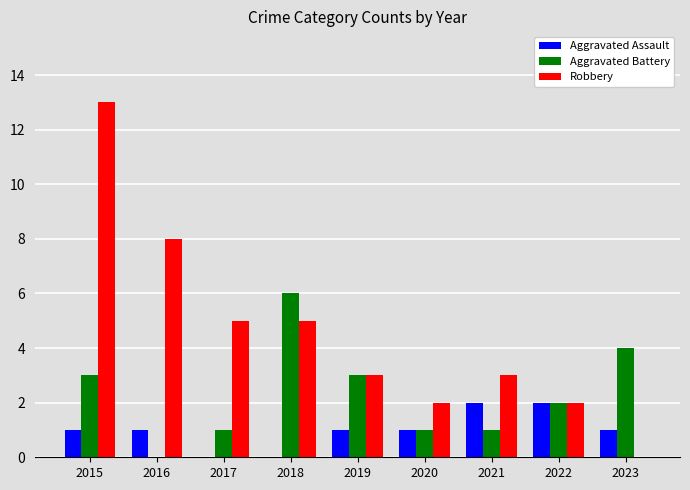

What is the highest value of the Aggravated Battery series?

6